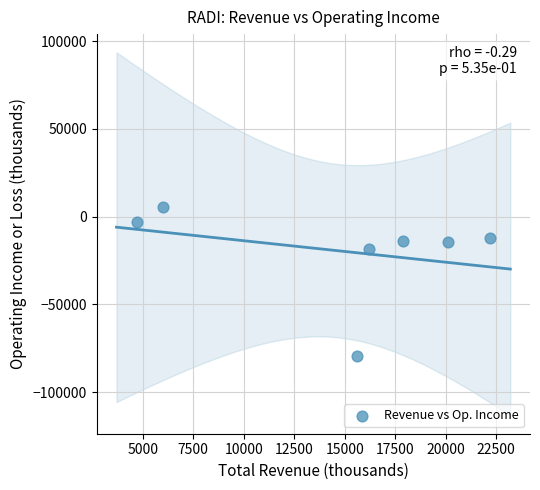

What Y value in the scatter plot is closest to -37050?

-18200